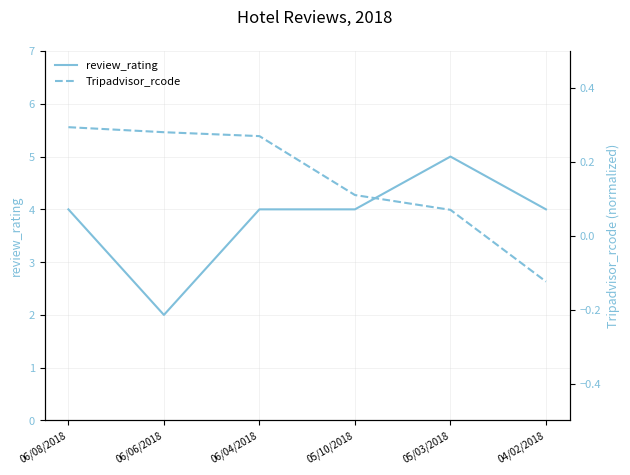

Reading left to right, list all the values displayed in this chart.

review_rating: 06/08/2018=4.0	06/06/2018=2.0	06/04/2018=4.0	05/10/2018=4.0	05/03/2018=5.0	04/02/2018=4.0
Tripadvisor_rcode: 06/08/2018=0.3	06/06/2018=0.3	06/04/2018=0.3	05/10/2018=0.1	05/03/2018=0.1	04/02/2018=-0.1